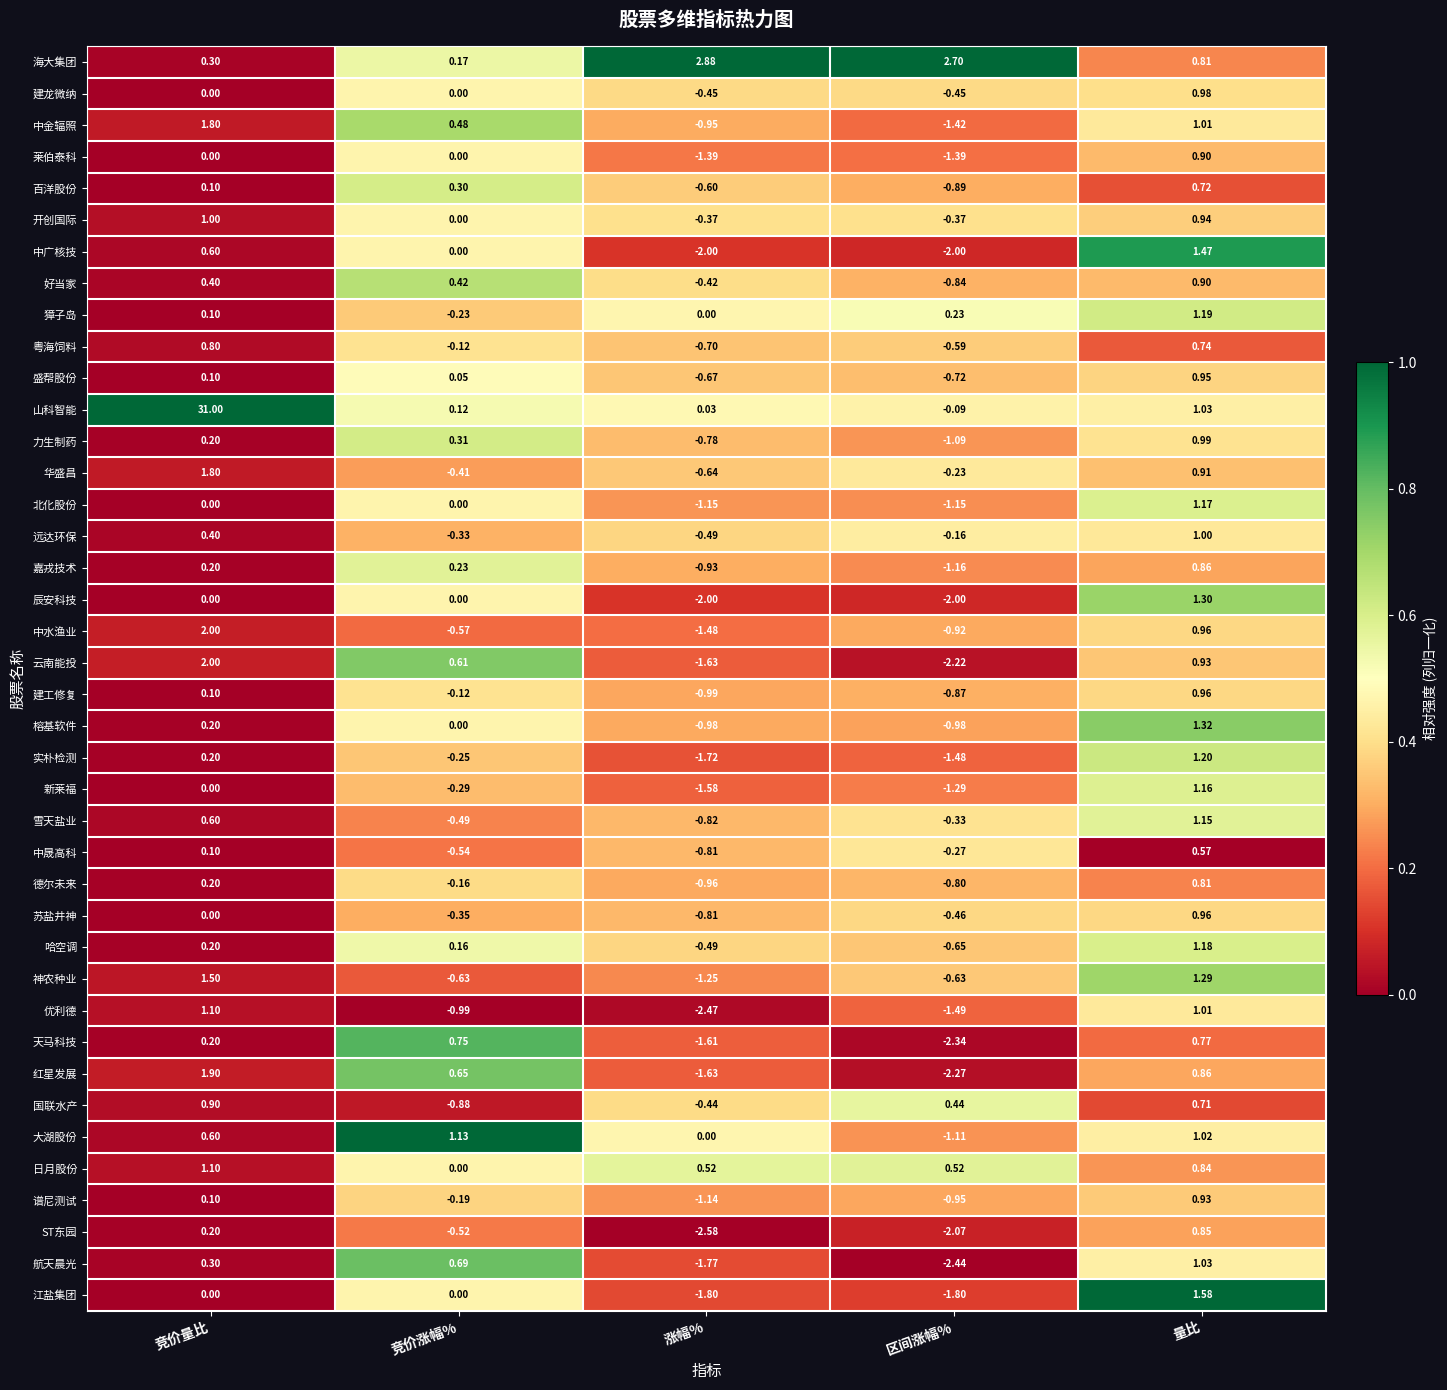

At which category is the sum across all series the highest?

竞价量比